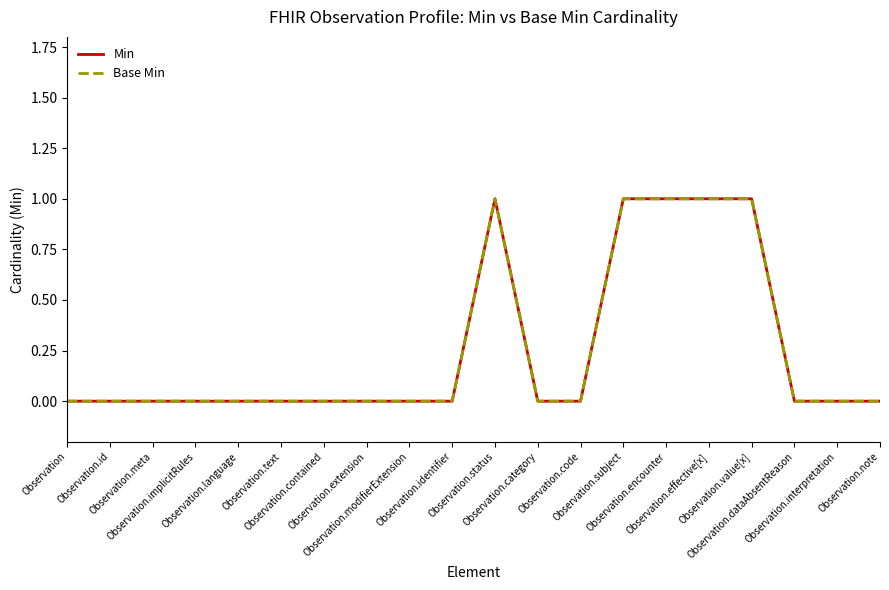

True or false: Base Min has more than 0 points higher than both neighbors.

True